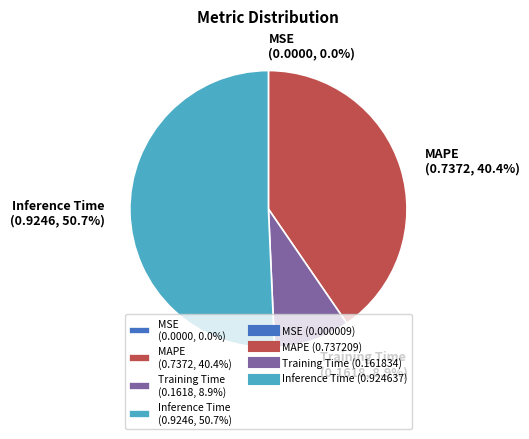

What percentage is NOT represented by MAPE (0.7372, 40.4%)?

59.6%